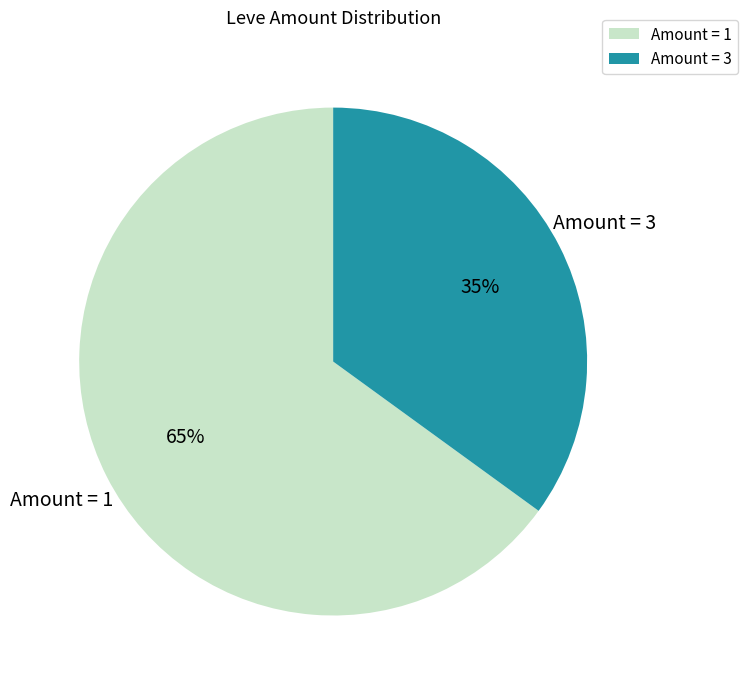

Count the number of slices in the pie.

2